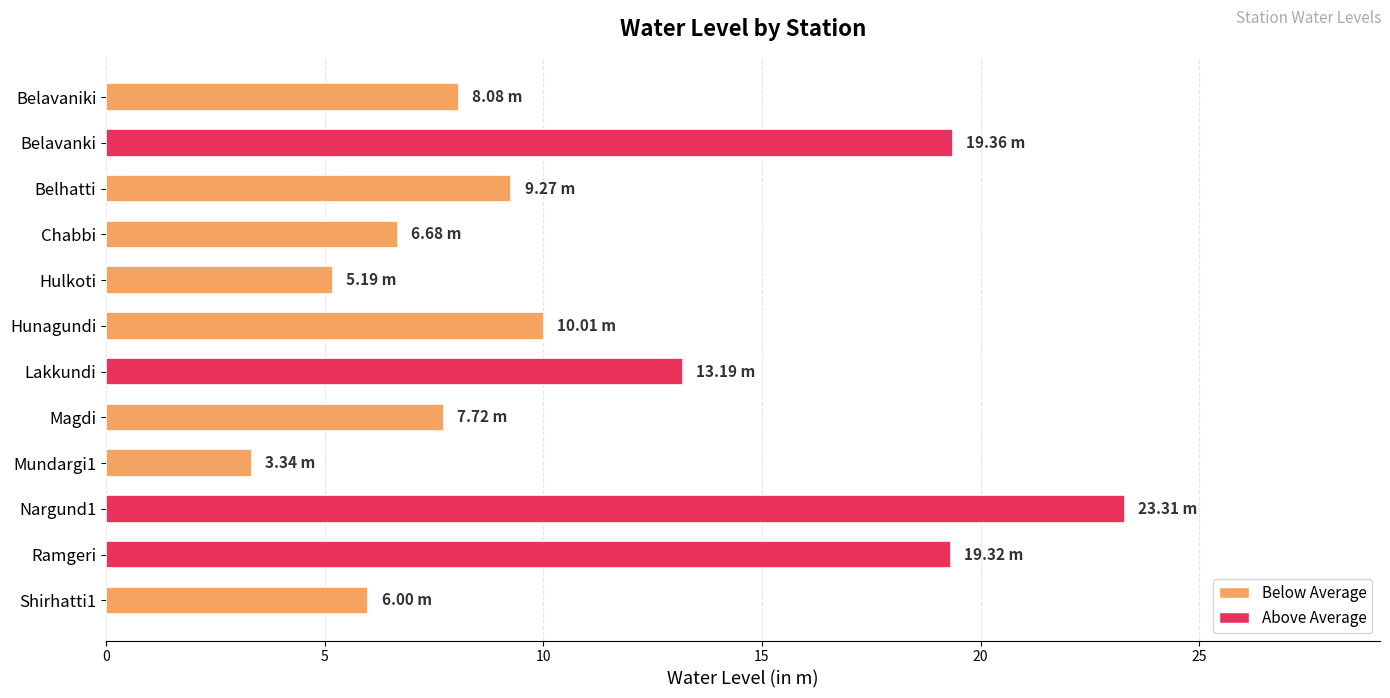

Which category has the highest value across all series?

Nargund1